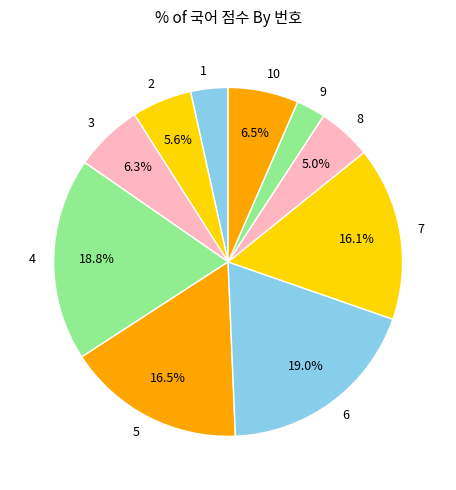

To the nearest percent, what portion does 2 represent?

6%